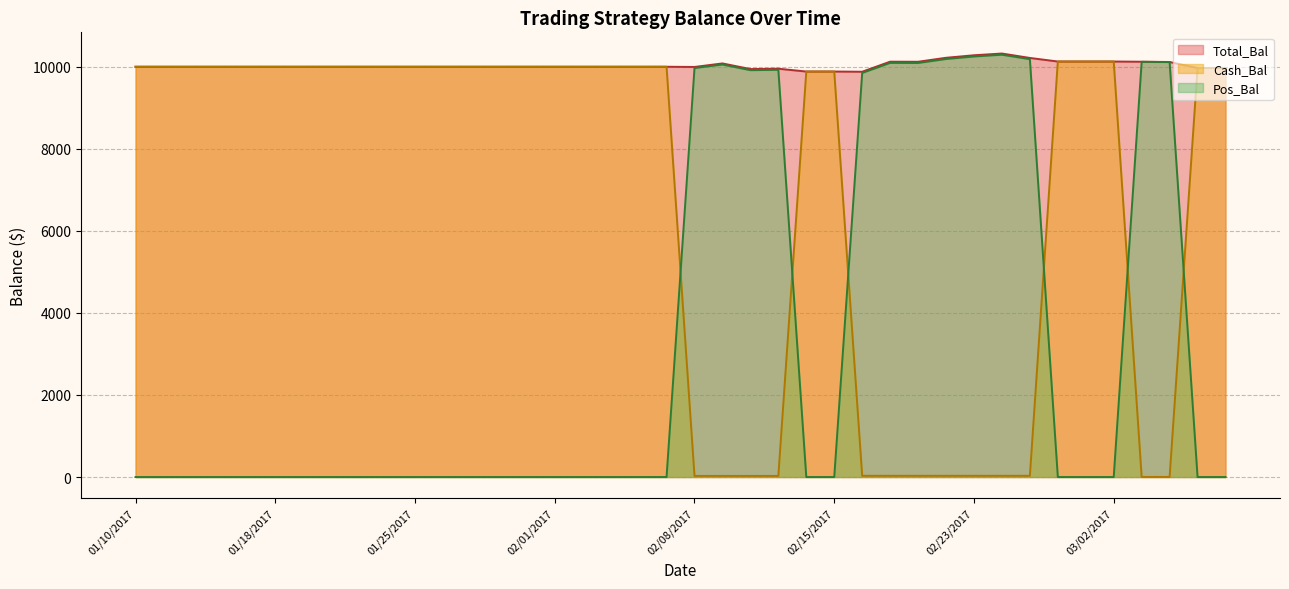

What is the value of the Total_Bal point at the 18th from the left?

9969.6